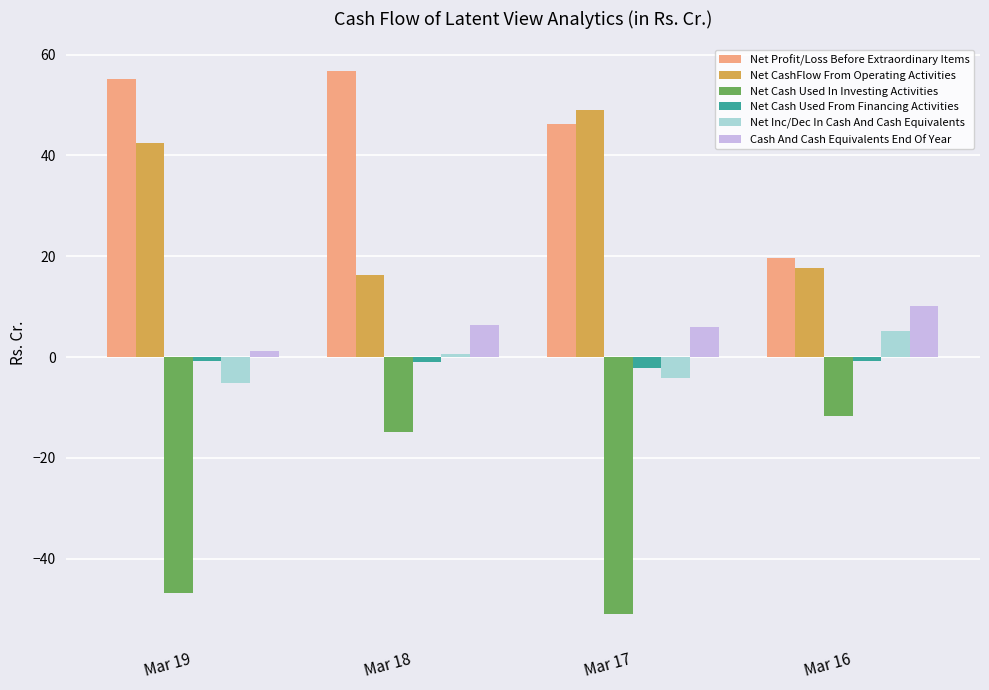

How many data points in Net CashFlow From Operating Activities are less than 42?

2